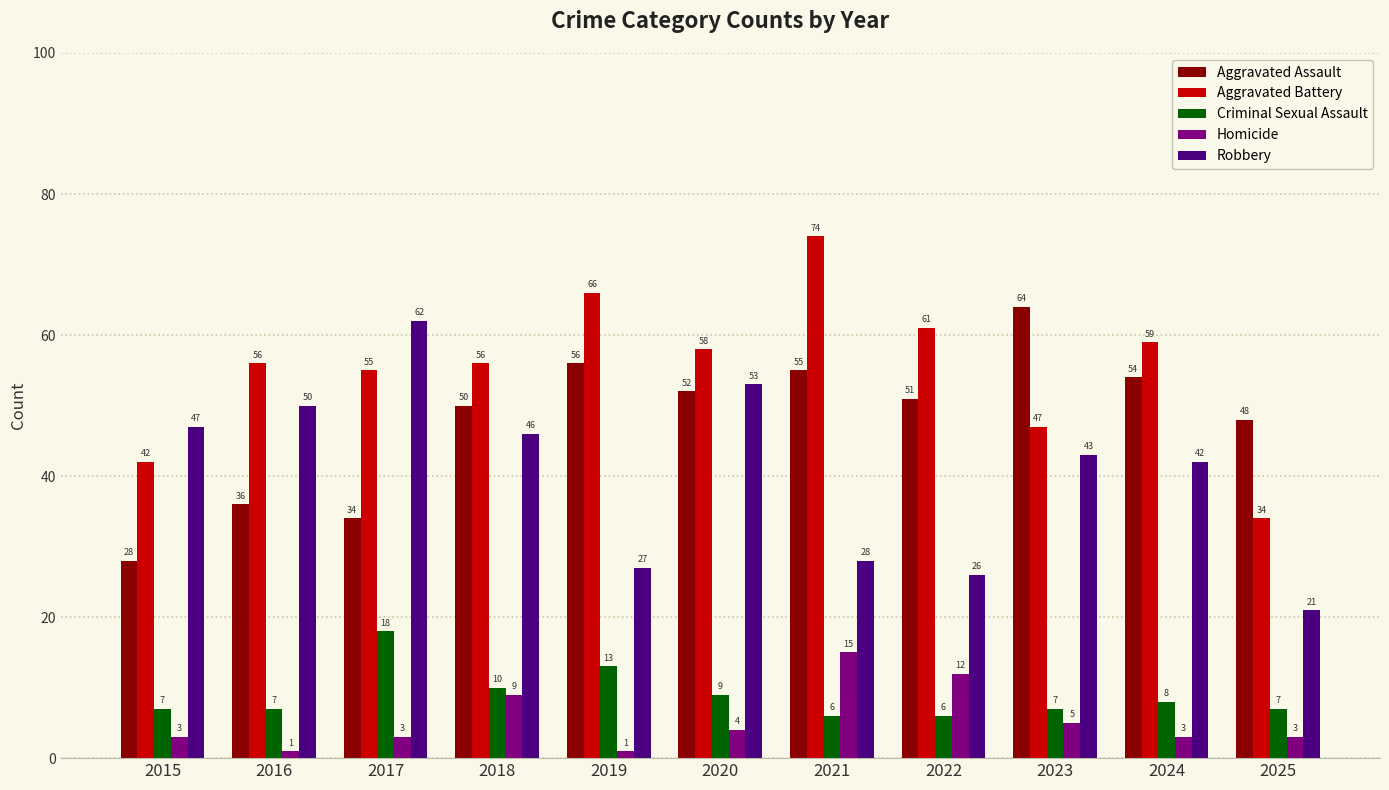

Rank the series at 2020 from highest to lowest value.

Aggravated Battery, Robbery, Aggravated Assault, Criminal Sexual Assault, Homicide